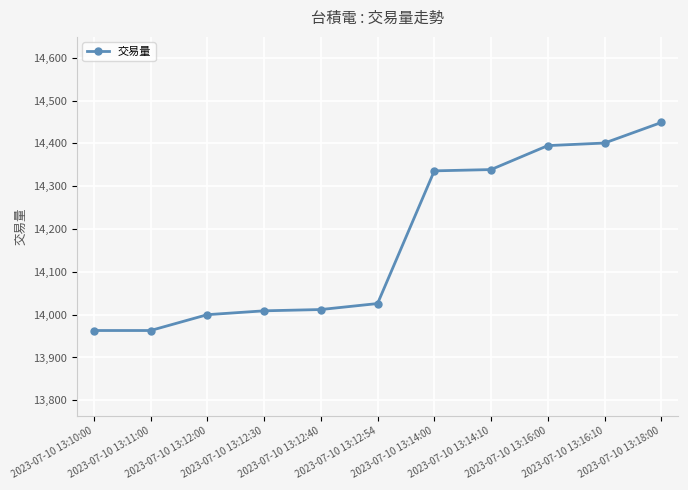

What is the value of the 7th point from the left?

14336